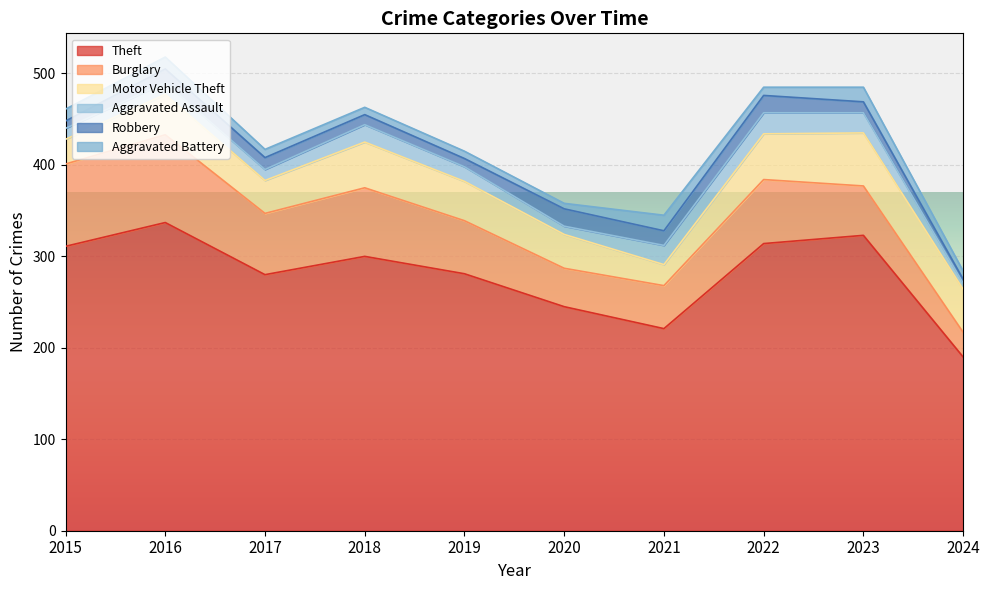

Does the chart display data point markers on the line(s)?

No